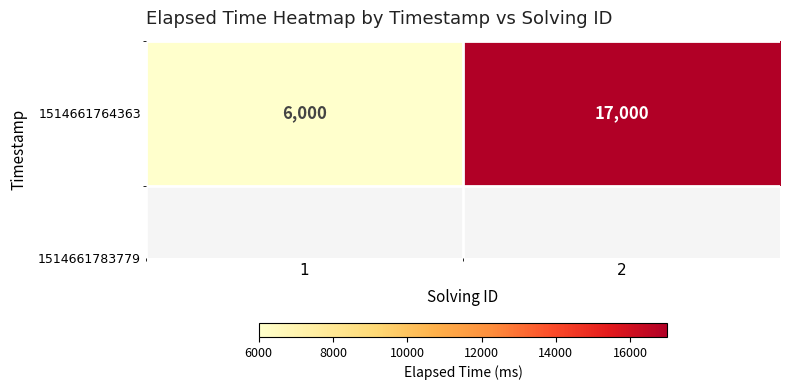

Reading left to right, transcribe all the data shown in this chart.

1=6000	2=17000